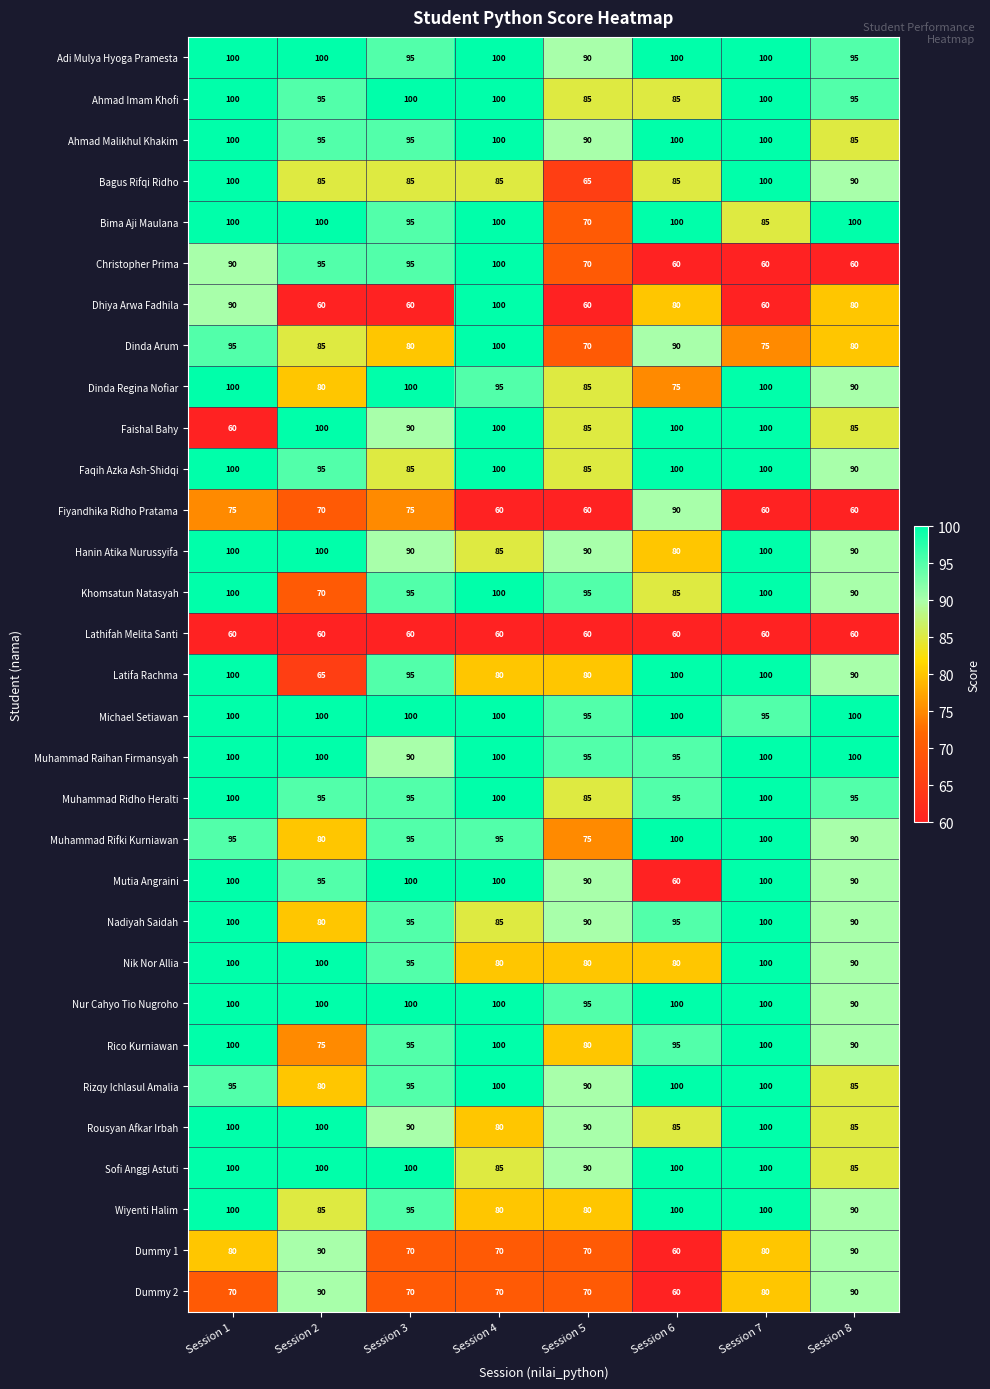

Between Session 3 and Session 4, which series saw the biggest shift?

Dhiya Arwa Fadhila